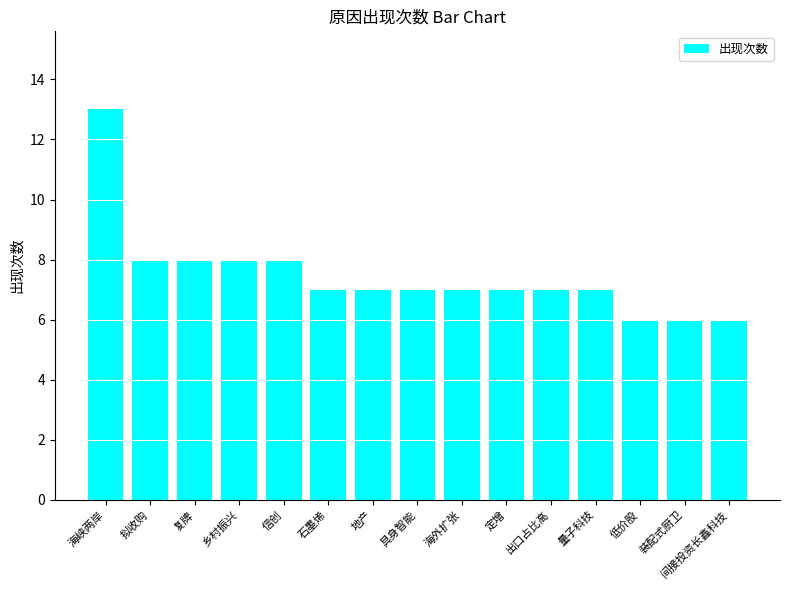

What is the sum of the values at 信创 and 装配式厨卫?

14